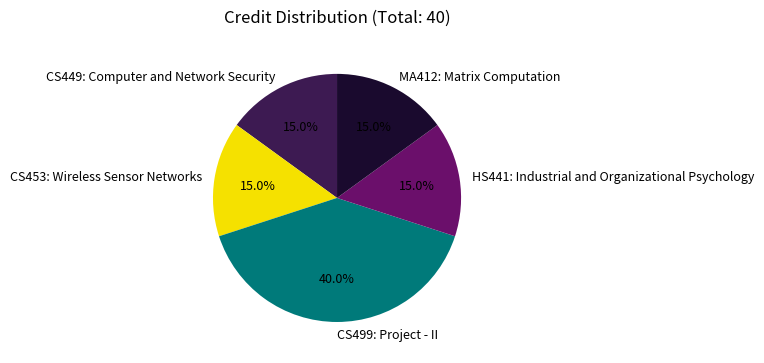

How many segments does this pie chart have?

5